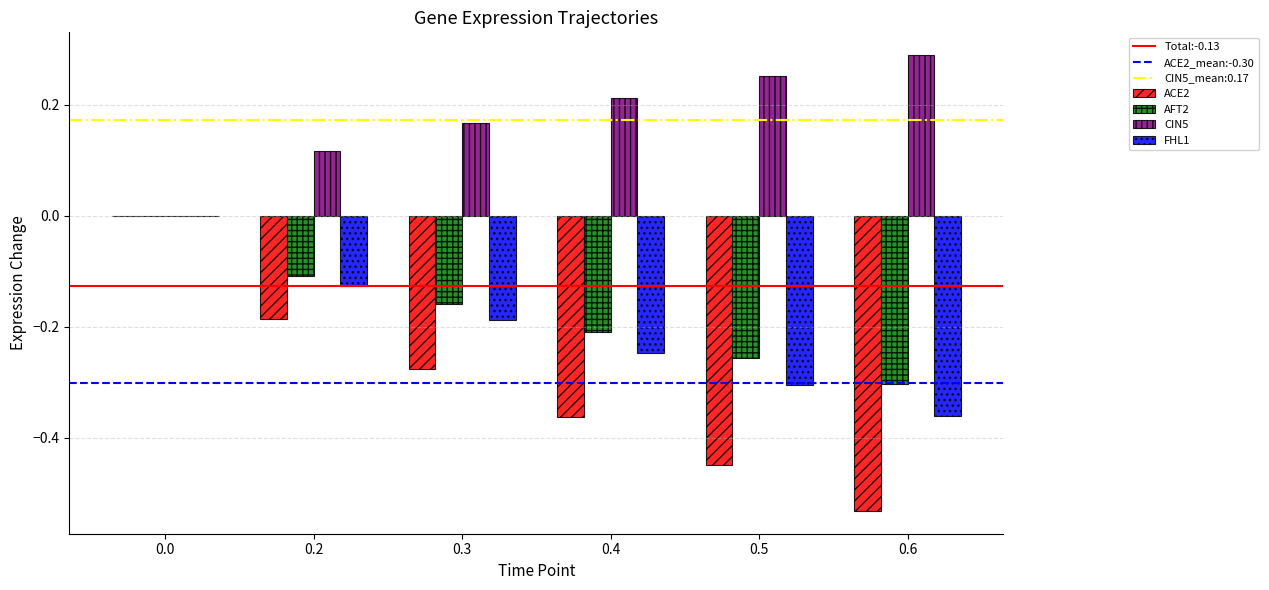

Is it true that ACE2 equals -0.9 at 0.6?

False